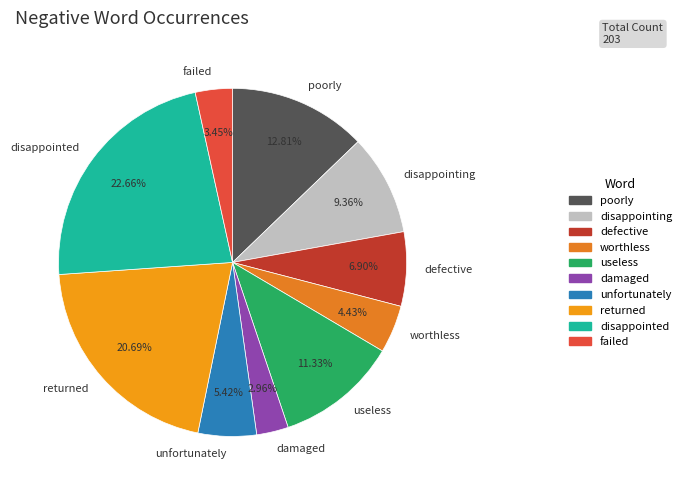

To the nearest percent, what is the combined percentage of useless and damaged?

14%